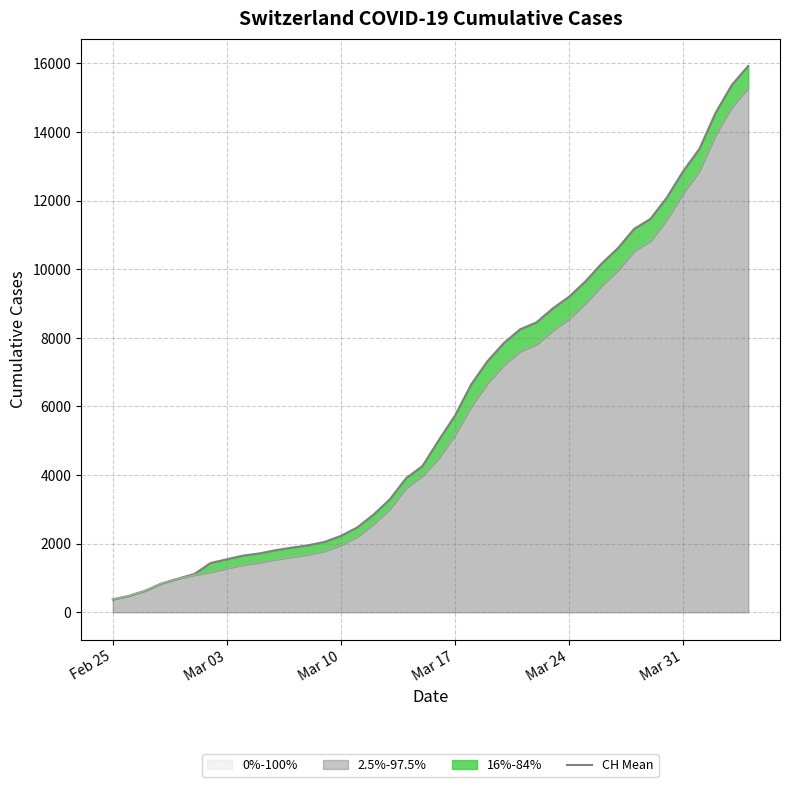

What is the smallest value displayed?

375